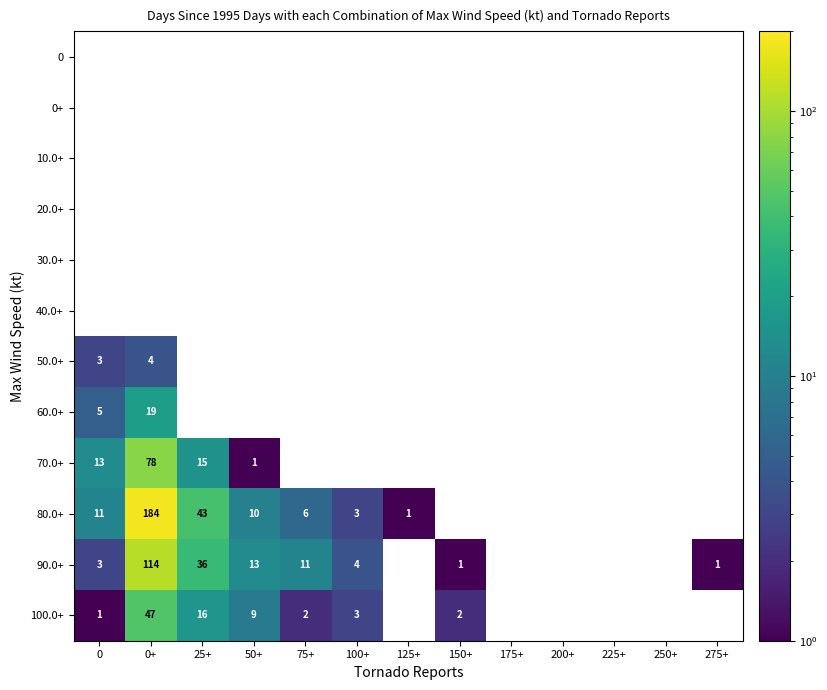

What is the maximum value shown in the chart?

184